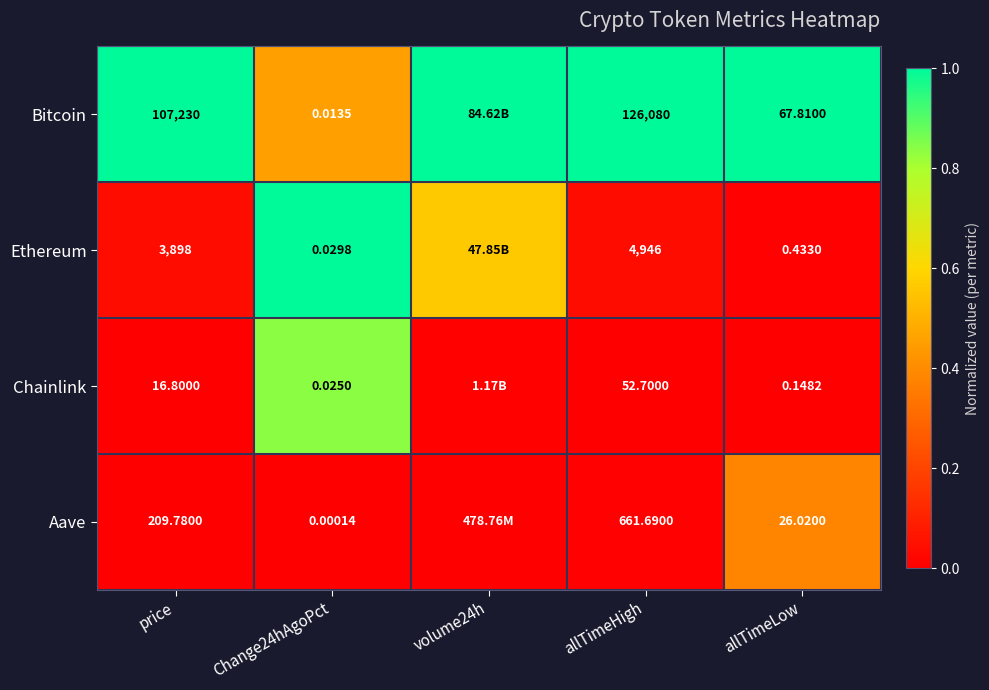

At price, list the series in order from largest to smallest.

Bitcoin, Ethereum, Aave, Chainlink